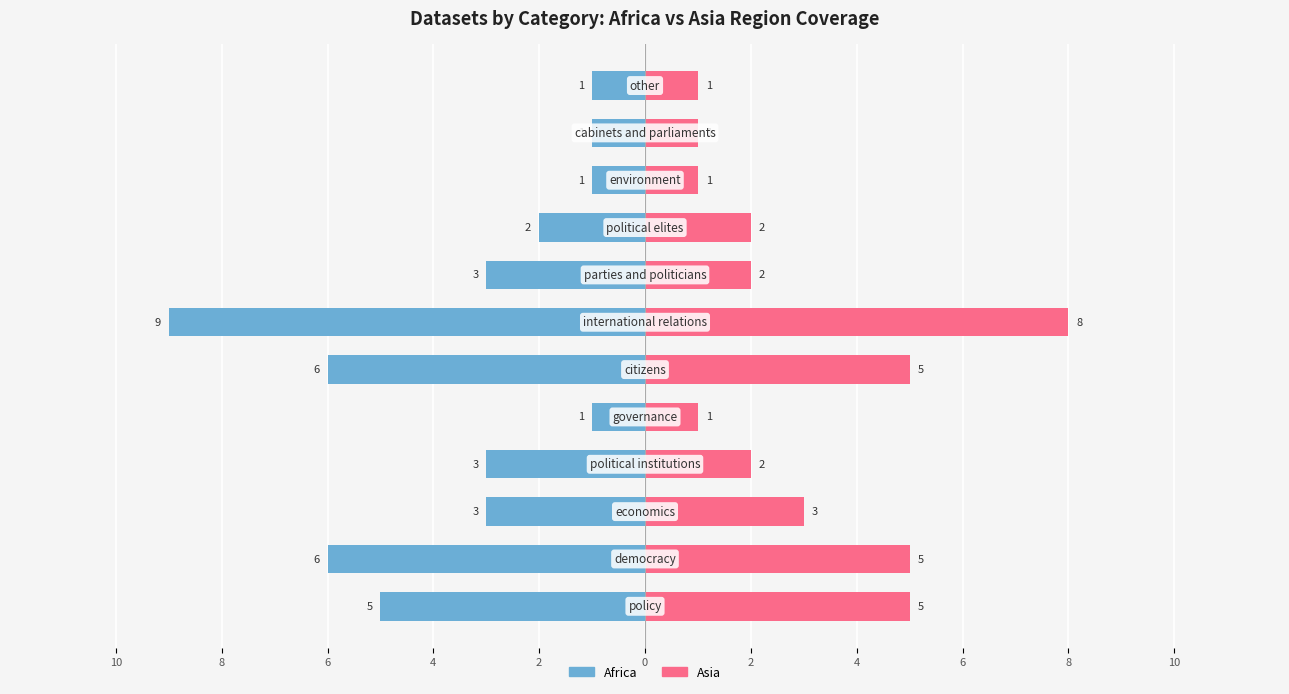

What is the minimum value for Asia?

1